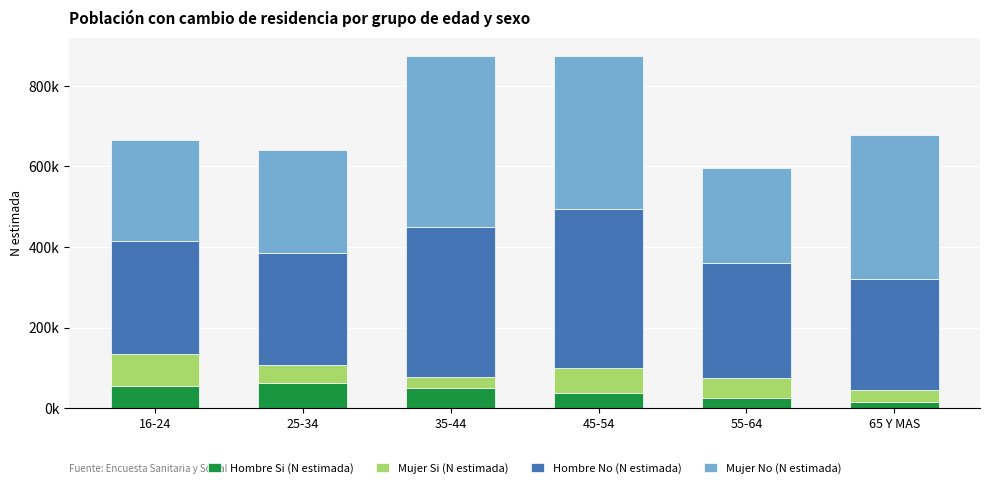

List the labels in order of Mujer Si (N estimada) value, largest first.

16-24, 45-54, 55-64, 25-34, 65 Y MAS, 35-44